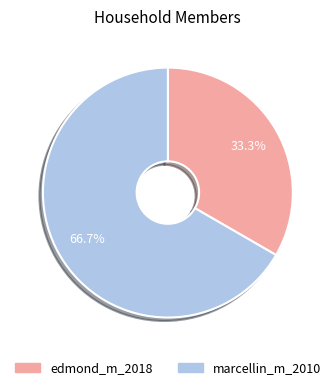

Is it true that edmond_m_2018 is 40% of the pie?

False